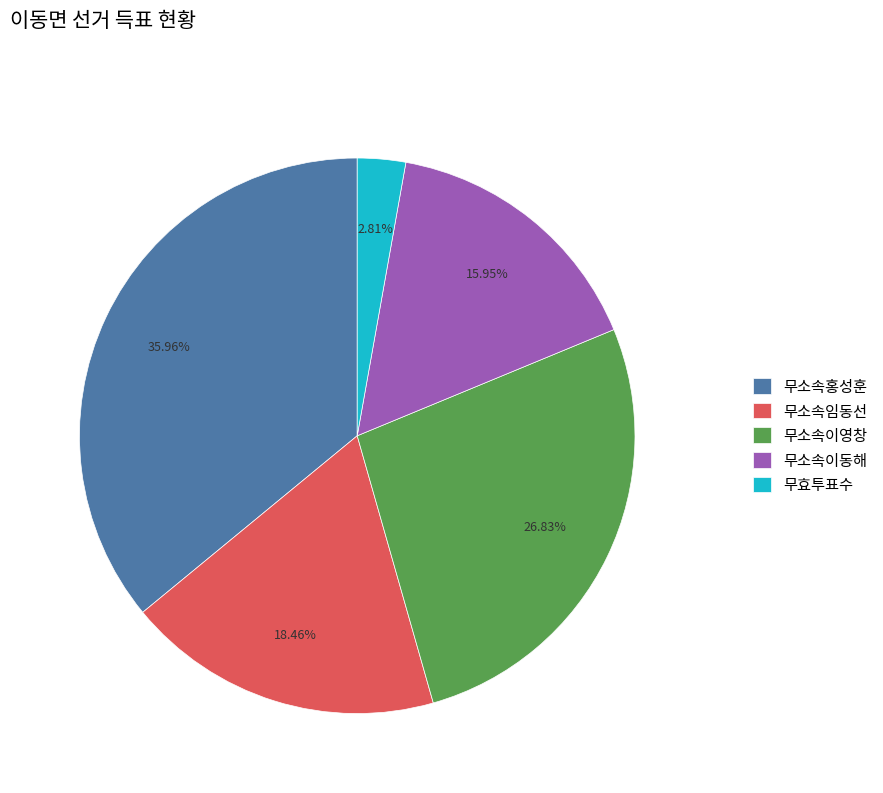

The 무소속임동선 slice represents 18% of the pie. True or false?

True